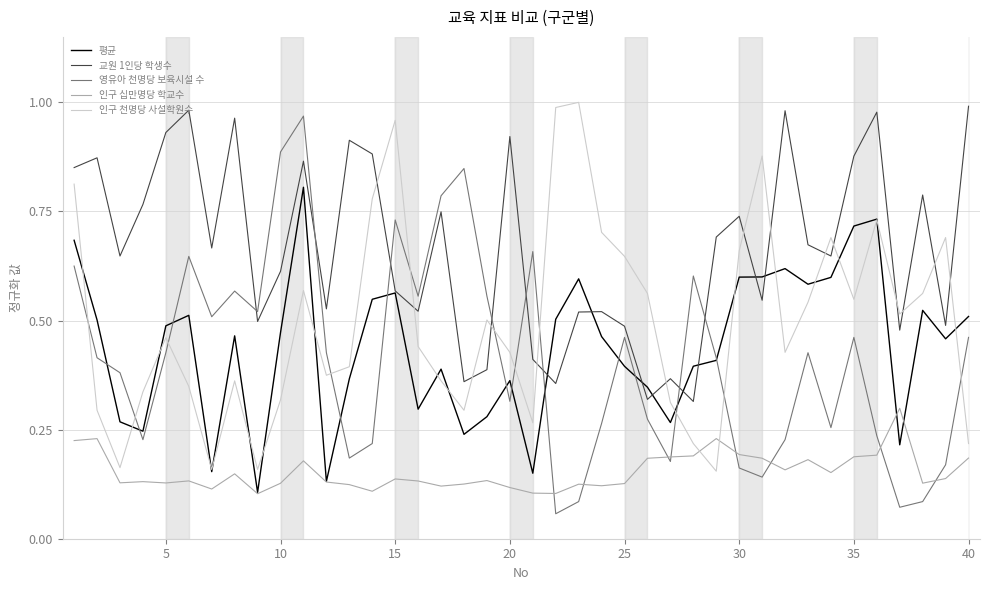

True or false: 교원 1인당 학생수 and 영유아 천명당 보육시설 수 intersect in this chart.

True